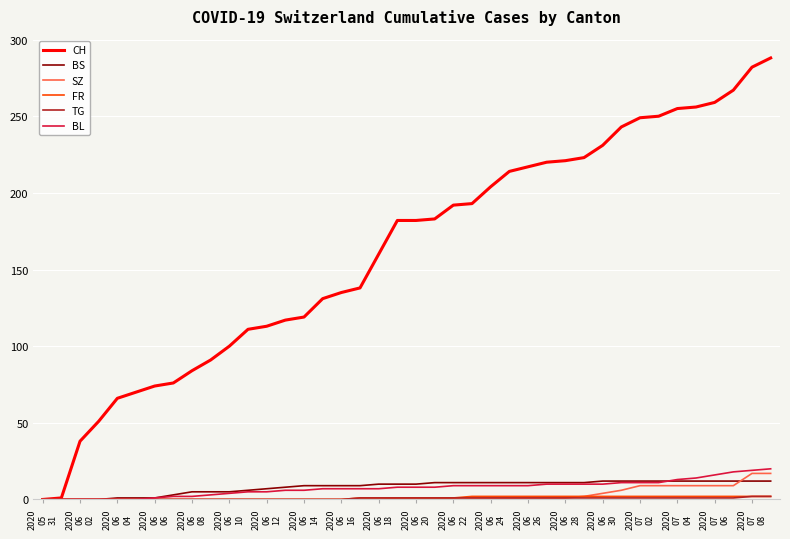

Which series has the largest range (max minus min)?

CH